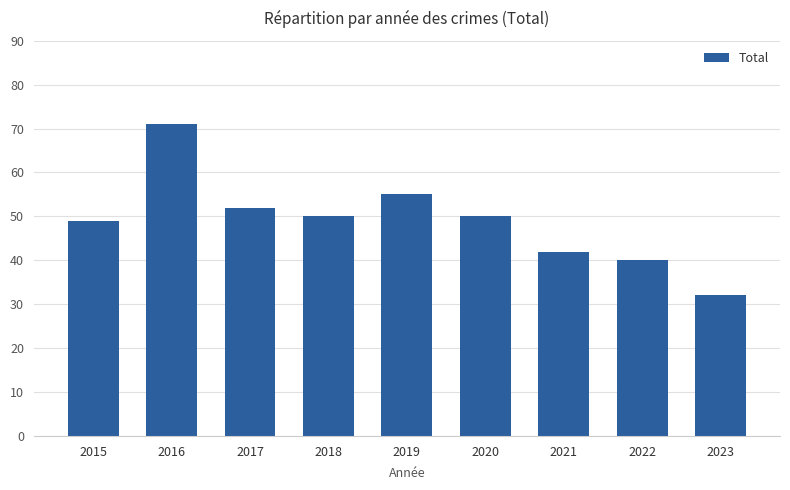

How many bars are there in total?

9